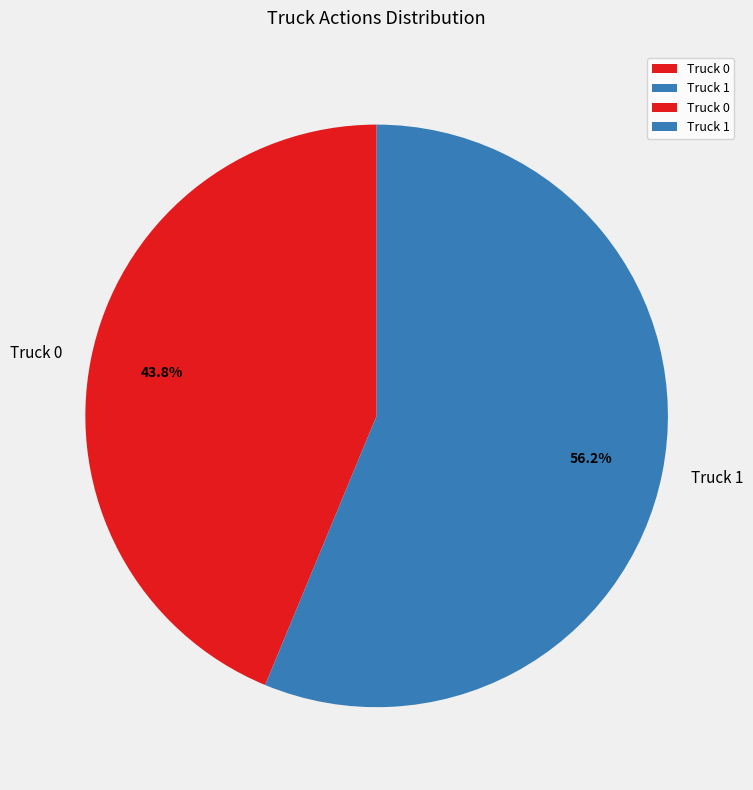

Which slice is the largest?

Truck 1